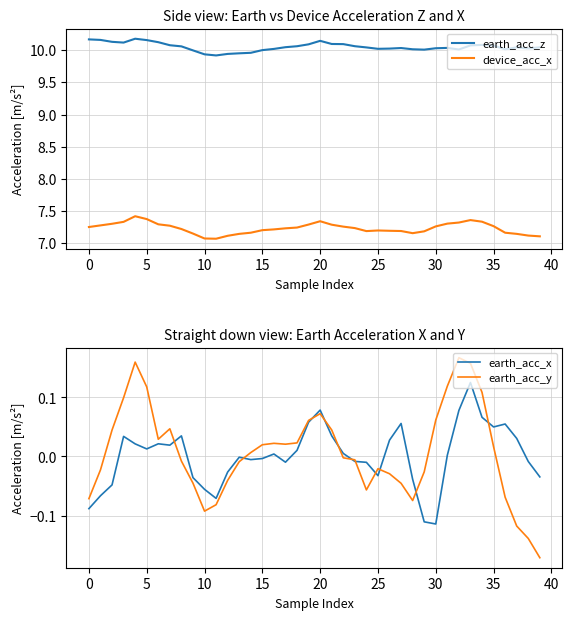

How many interior local valleys does the earth_acc_y series have?

5